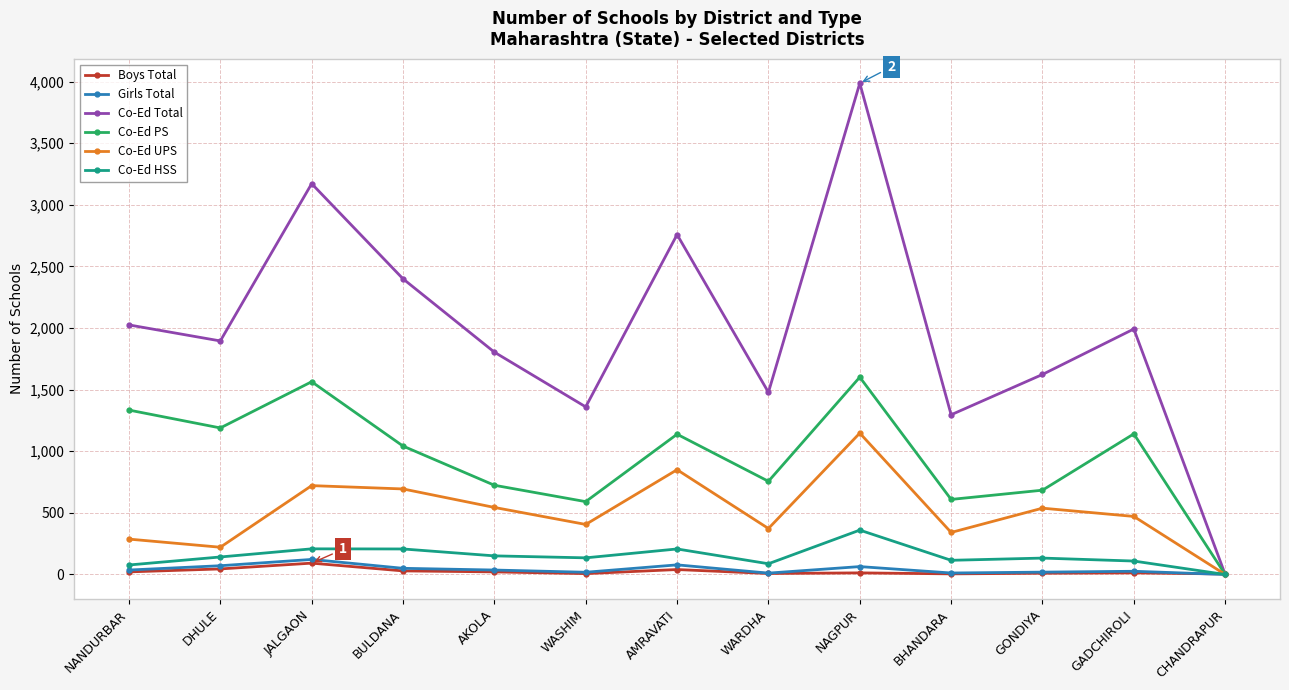

How many interior local valleys does the Co-Ed PS series have?

4